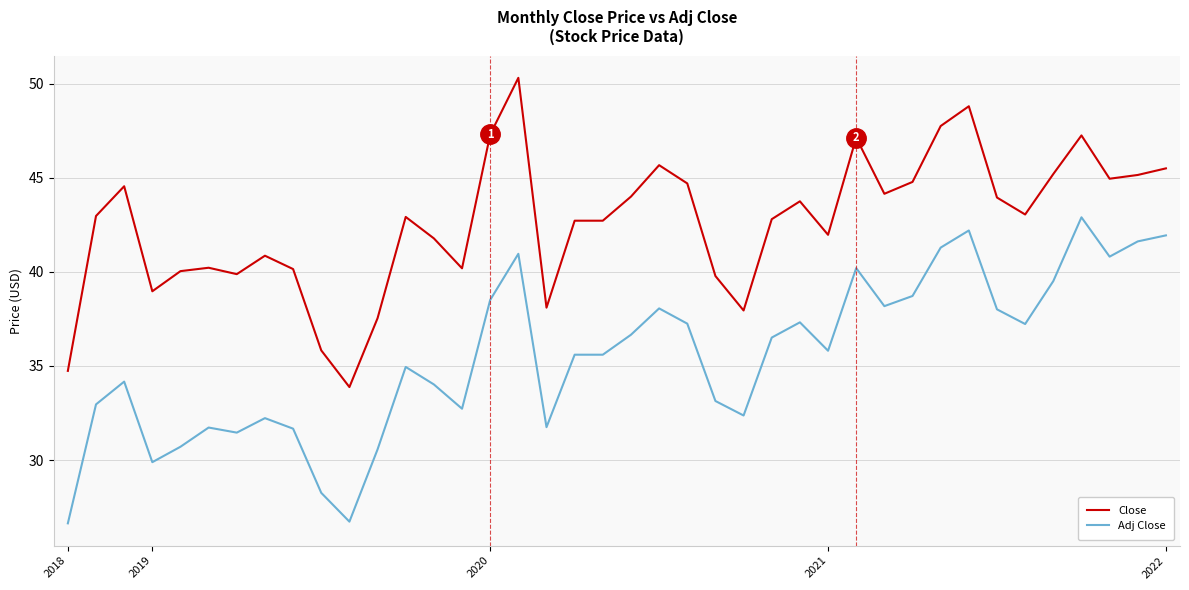

What is the difference between the maximum and minimum values in the Adj Close series?

16.3